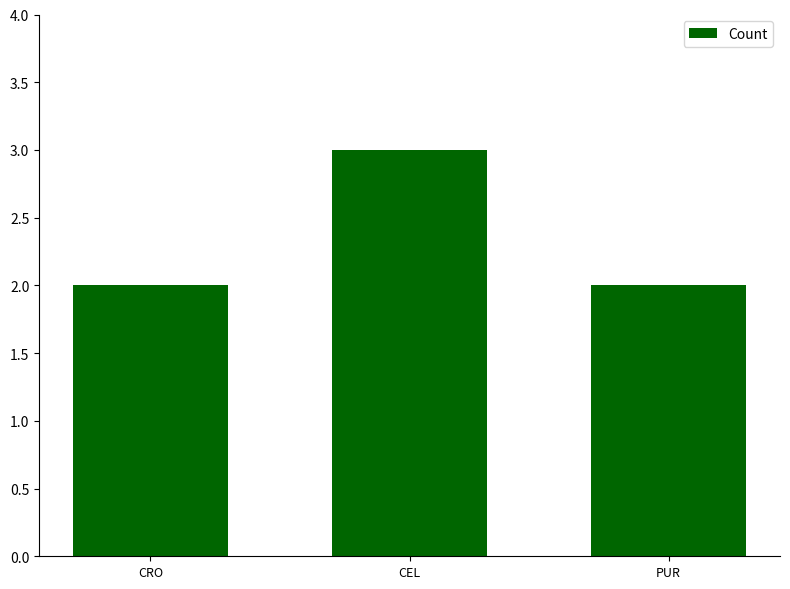

What position from the right is CEL?

2